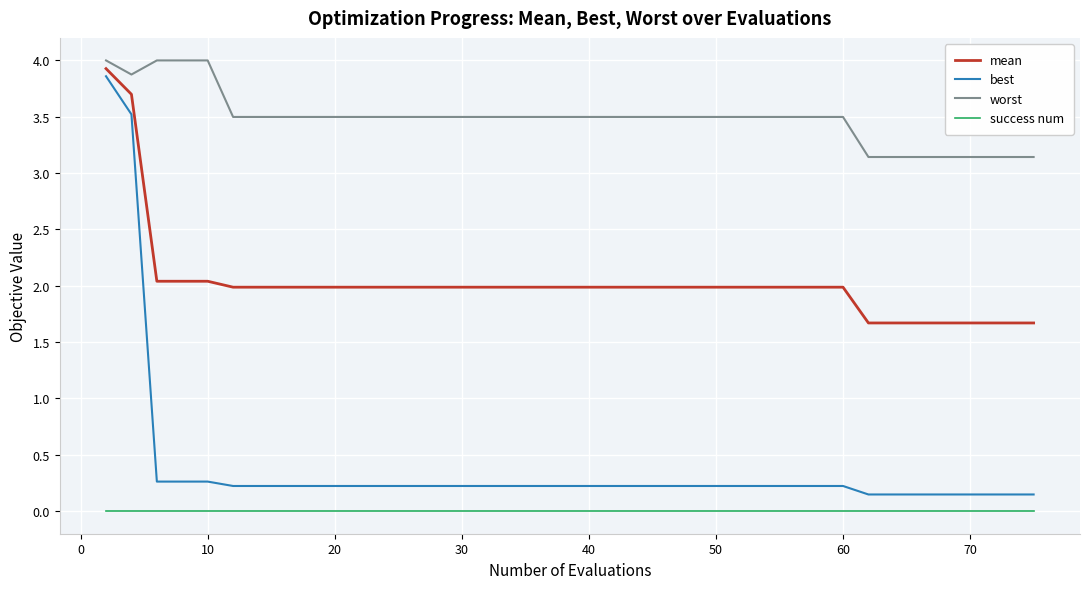

Which series has the largest range (max minus min)?

best